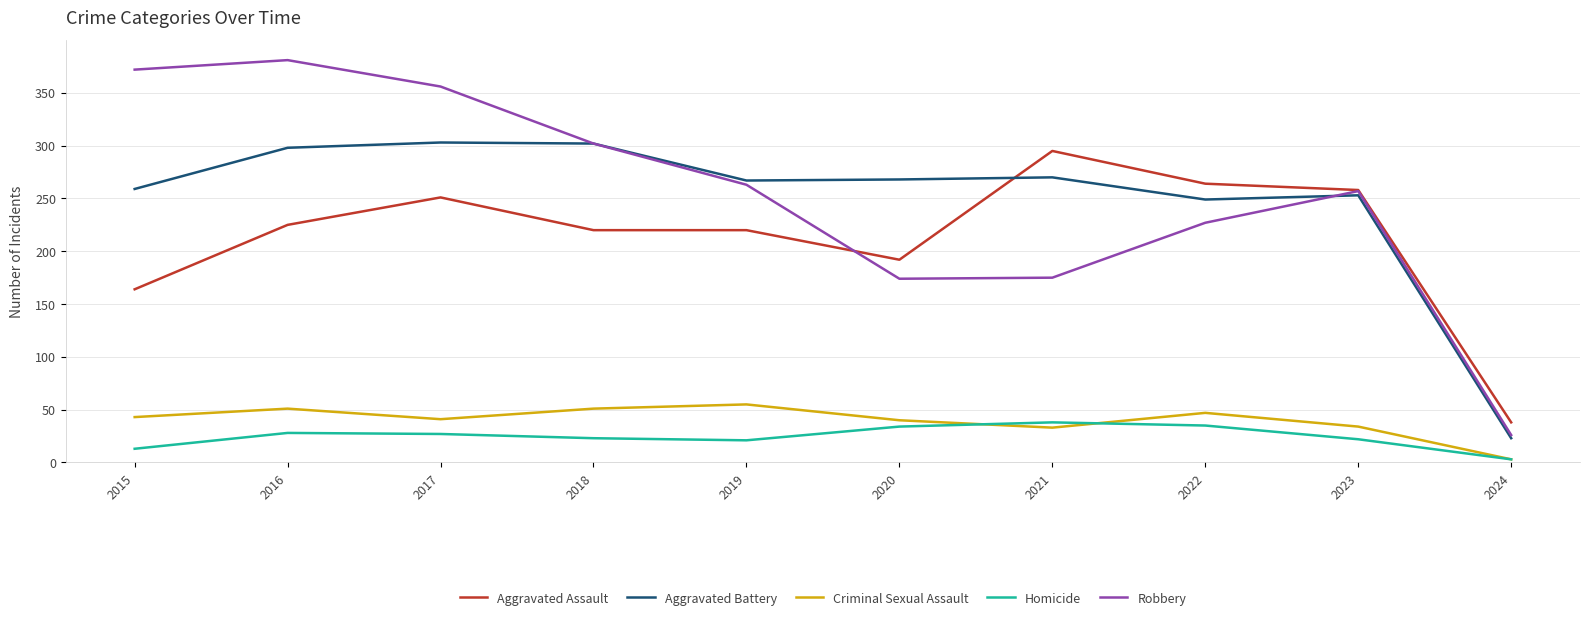

Which series has the widest spread of values?

Robbery